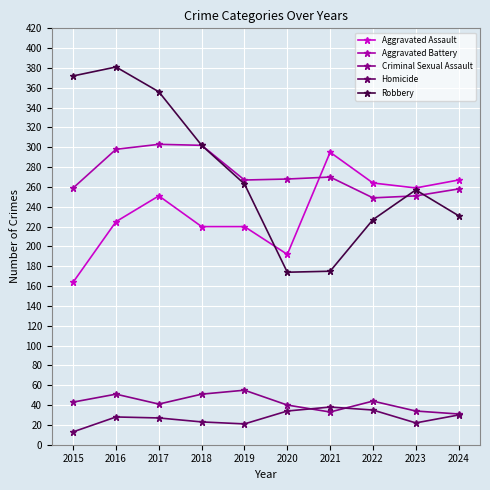

Which category has the highest value across all series?

2016